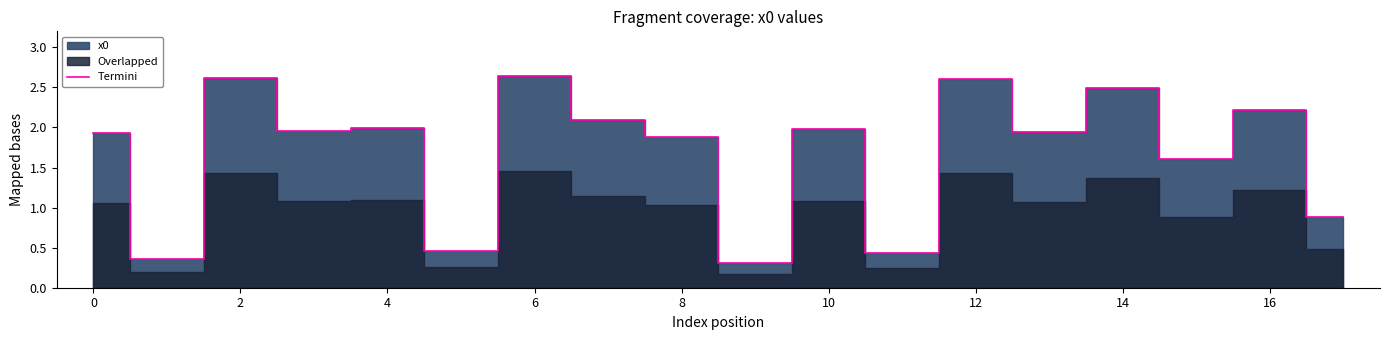

What is the difference between the maximum and minimum values?

2.3